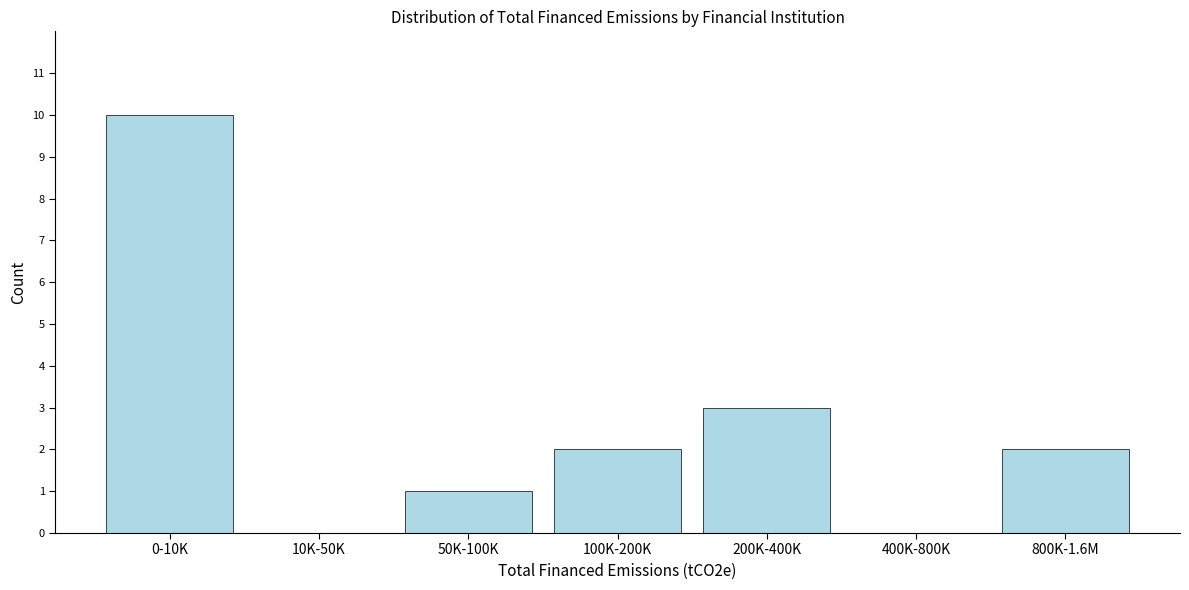

Reading left to right, list all the values displayed in this chart.

0-10K=10	10K-50K=0	50K-100K=1	100K-200K=2	200K-400K=3	400K-800K=0	800K-1.6M=2